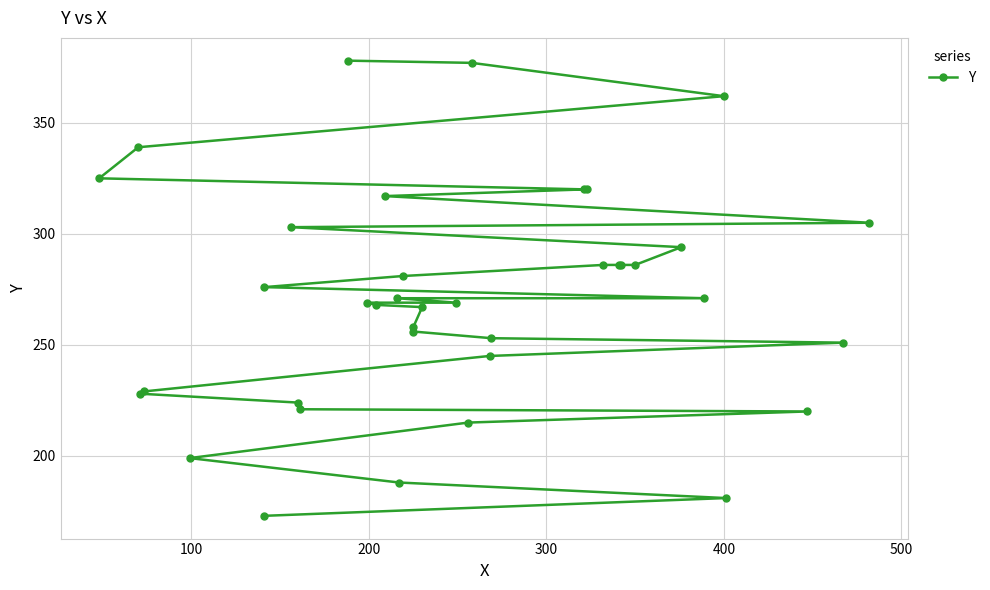

Reading left to right, what are all the values shown in this chart?

173	181	188	199	215	220	221	224	228	229	245	251	253	256	258	267	268	269	269	271	271	276	281	286	286	286	286	294	303	305	317	320	320	325	339	362	377	378